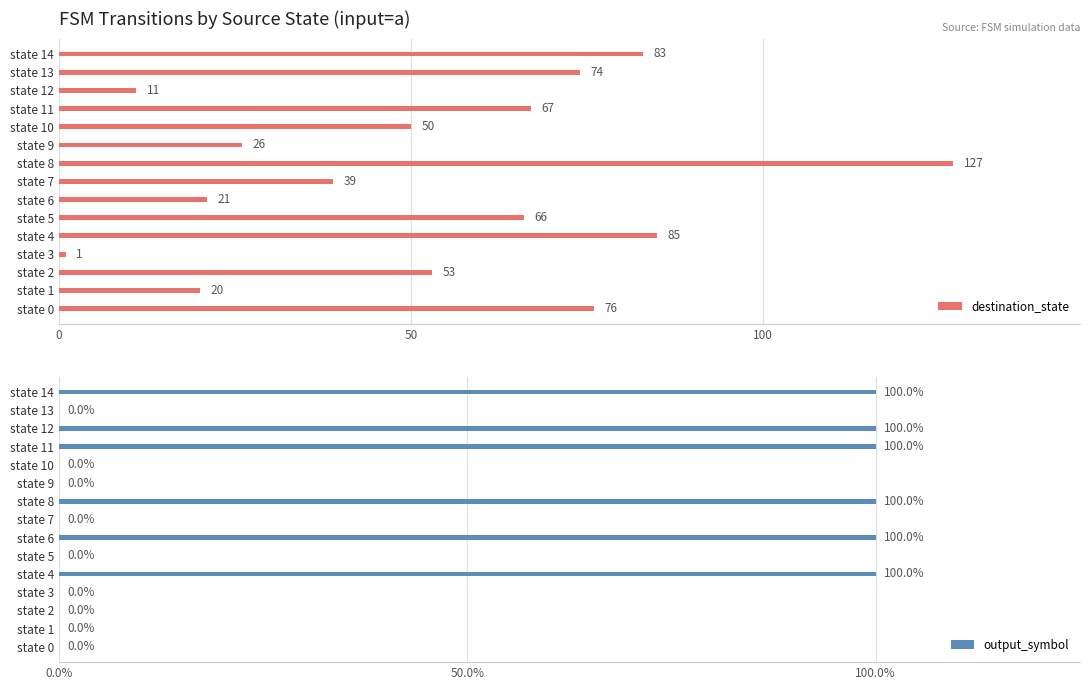

At how many categories does at least one series exceed 39?

9